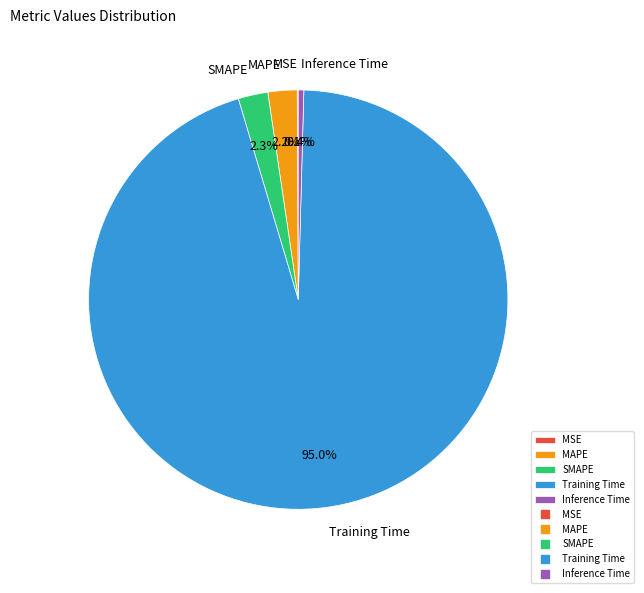

To the nearest percent, what is the difference between the largest and smallest slice percentages?

95%